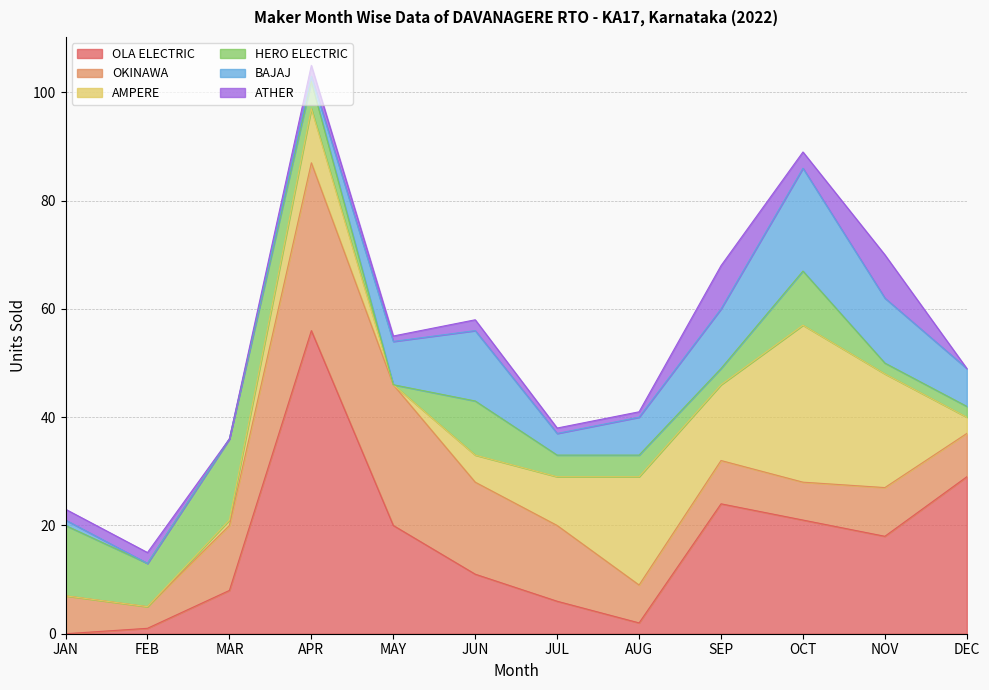

Between JAN and JUL, which is larger?

JUL